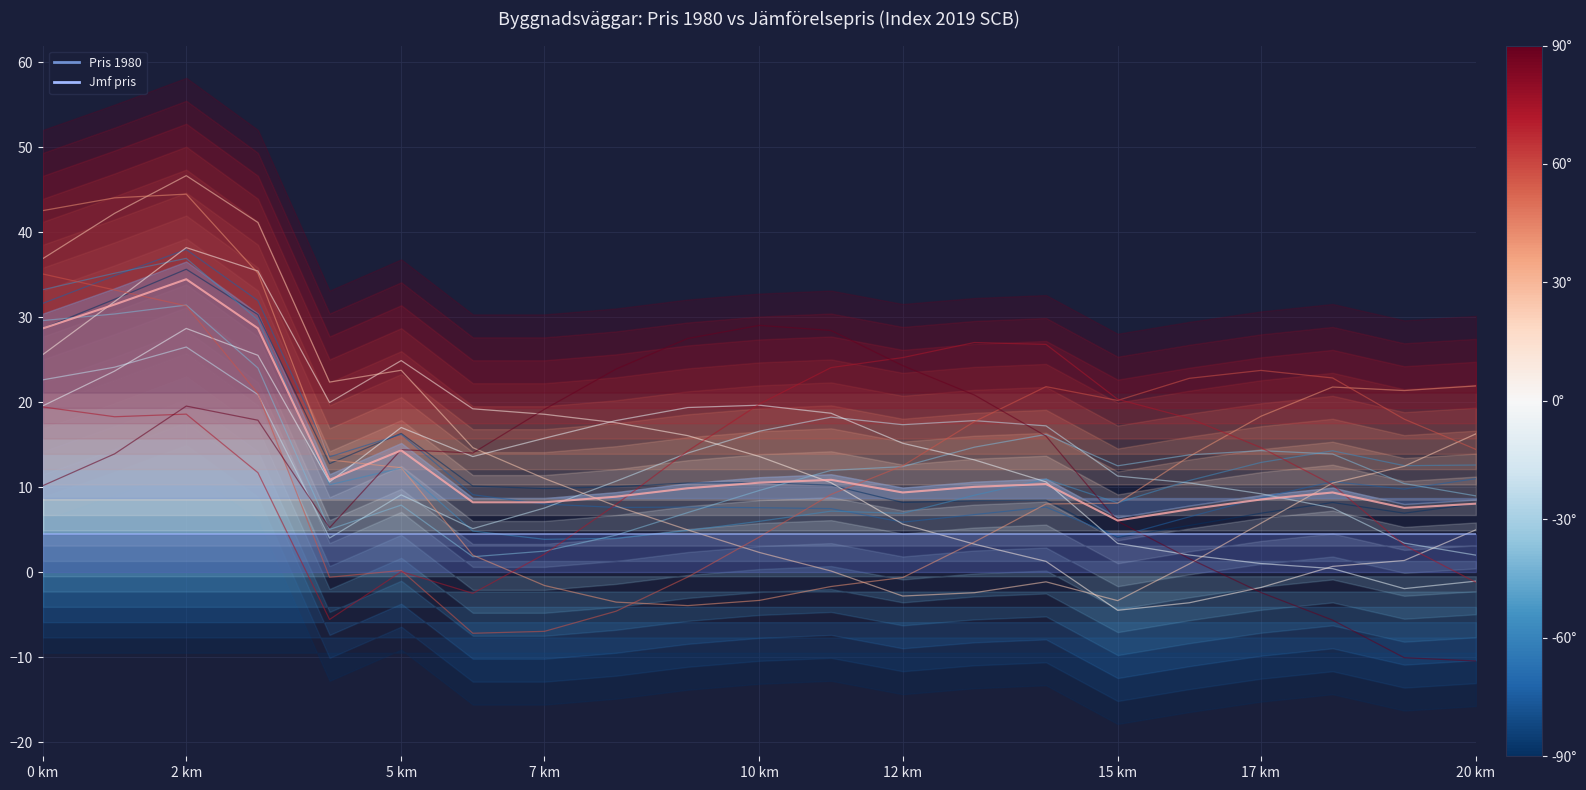

Between 10 and 15 km, which is larger?

10